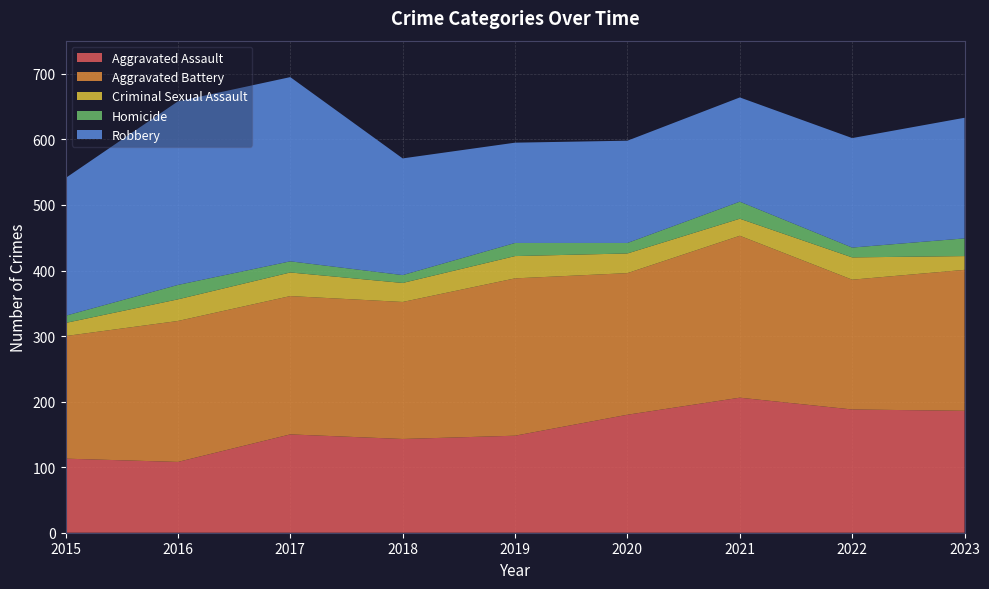

Reading left to right, list all the values displayed in this chart.

Aggravated Assault: 113	108	150	143	148	180	206	188	186
Aggravated Battery: 187	215	211	209	240	216	247	198	215
Criminal Sexual Assault: 20	33	36	29	34	30	26	34	21
Homicide: 11	22	17	12	20	16	26	15	27
Robbery: 210	280	281	178	153	156	159	167	184